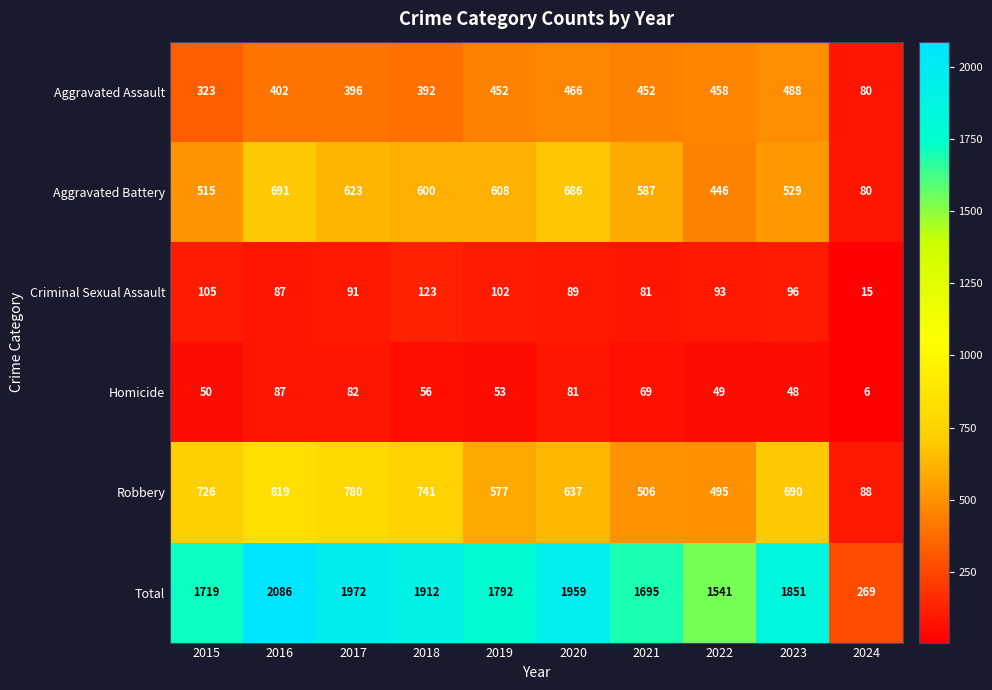

Which series changed the most between 2015 and 2017?

Total